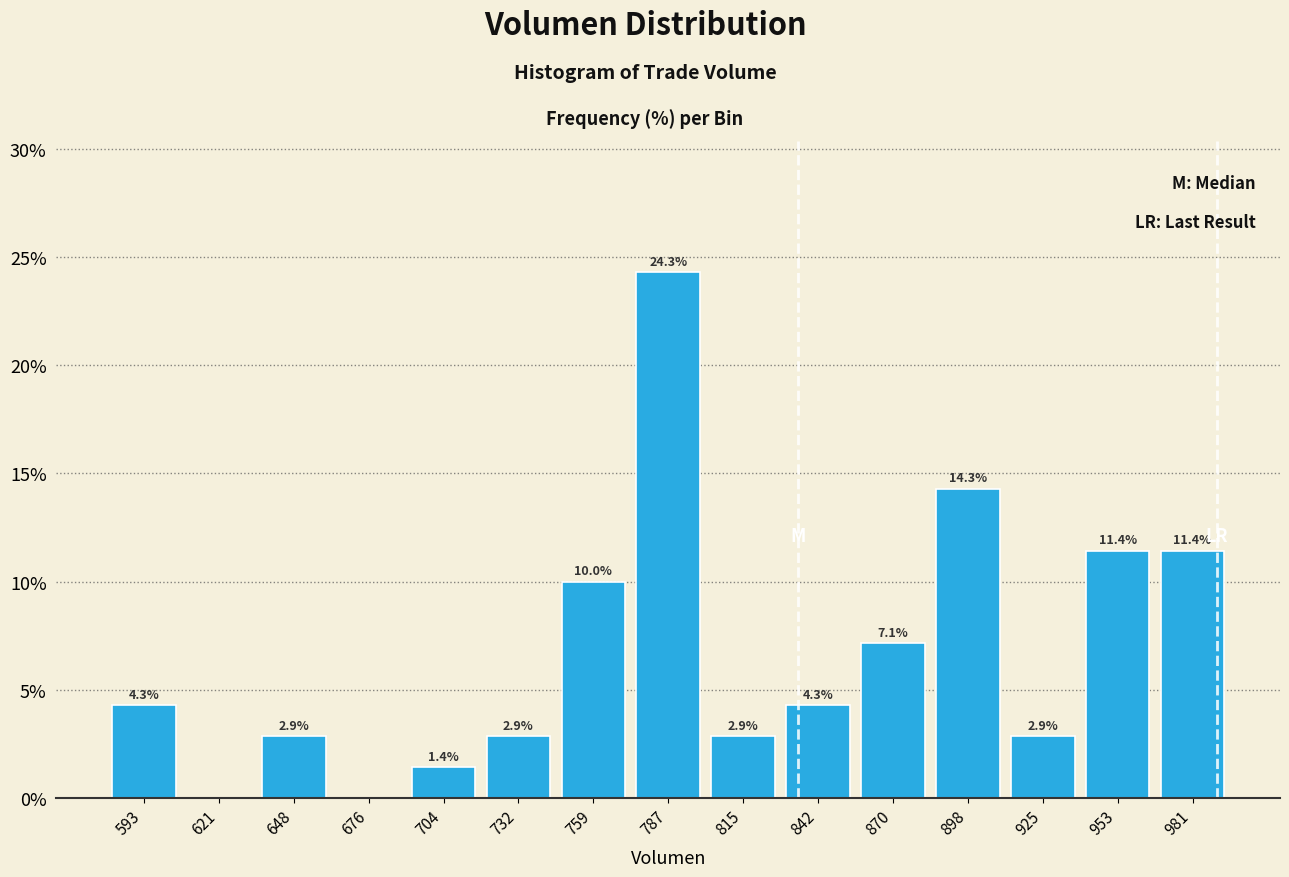

Which range on the x-axis has the tallest bar?

775 to 800